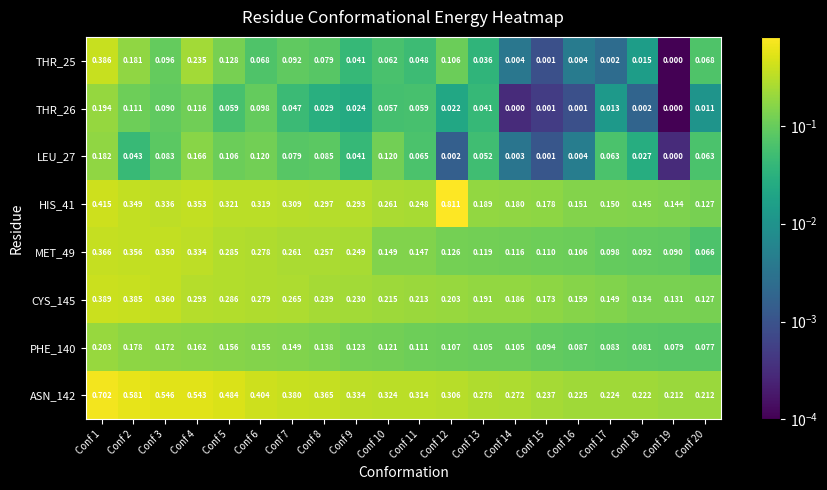

Is the value of ASN_142 at Conf 13 greater than the value of PHE_140 at Conf 4?

Yes